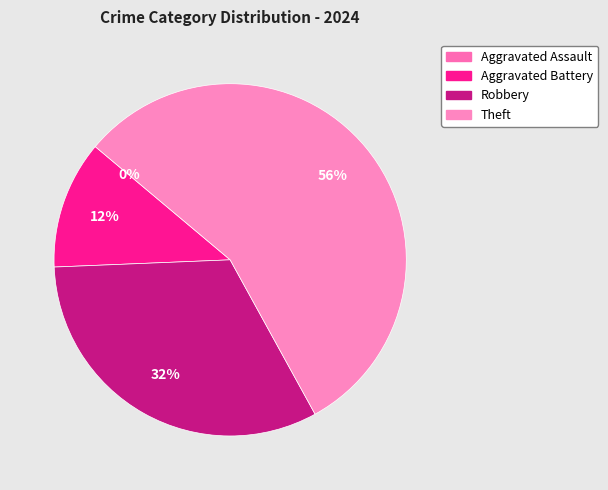

Which slice is the smallest?

Aggravated Assault